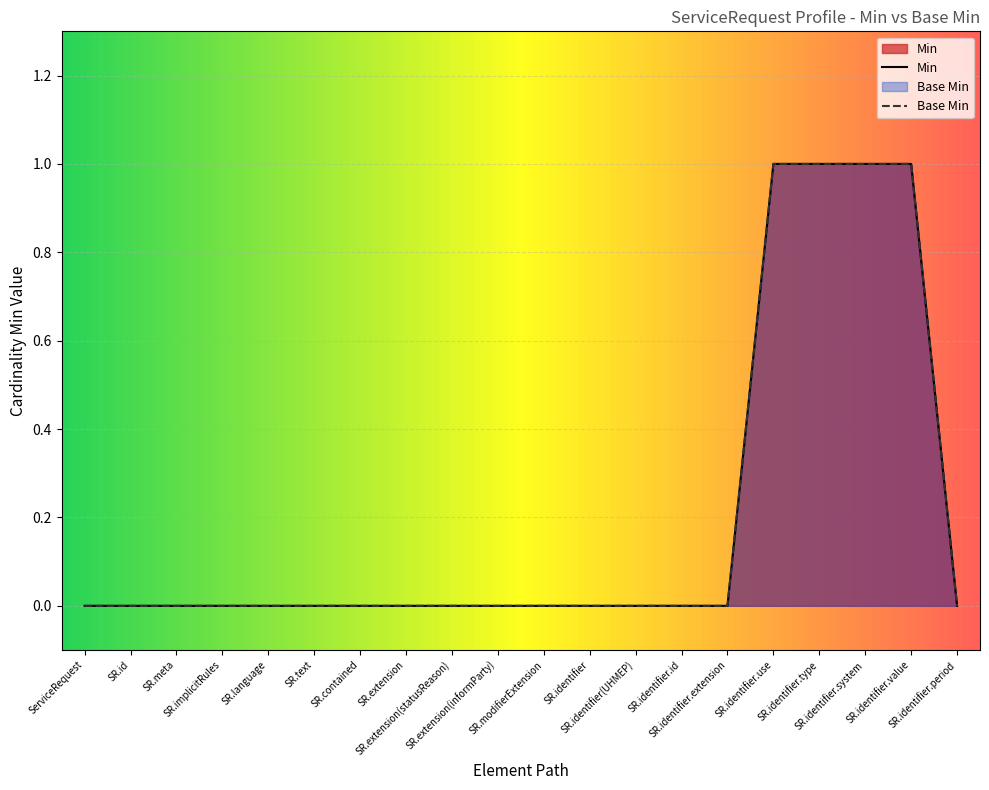

Reading right to left, list all the values displayed in this chart.

Min: SR.identifier.period=0	SR.identifier.value=1	SR.identifier.system=1	SR.identifier.type=1	SR.identifier.use=1	SR.identifier.extension=0	SR.identifier.id=0	SR.identifier(UHMEP)=0	SR.identifier=0	SR.modifierExtension=0	SR.extension(informParty)=0	SR.extension(statusReason)=0	SR.extension=0	SR.contained=0	SR.text=0	SR.language=0	SR.implicitRules=0	SR.meta=0	SR.id=0	ServiceRequest=0
Base Min: SR.identifier.period=0	SR.identifier.value=1	SR.identifier.system=1	SR.identifier.type=1	SR.identifier.use=1	SR.identifier.extension=0	SR.identifier.id=0	SR.identifier(UHMEP)=0	SR.identifier=0	SR.modifierExtension=0	SR.extension(informParty)=0	SR.extension(statusReason)=0	SR.extension=0	SR.contained=0	SR.text=0	SR.language=0	SR.implicitRules=0	SR.meta=0	SR.id=0	ServiceRequest=0